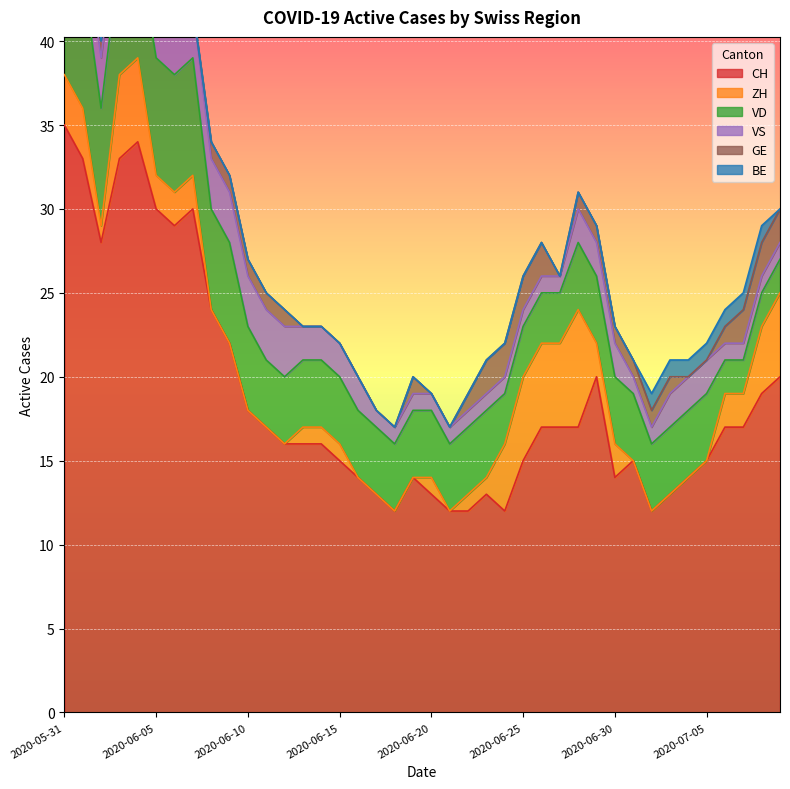

What position from the right is 2020-06-01?

39